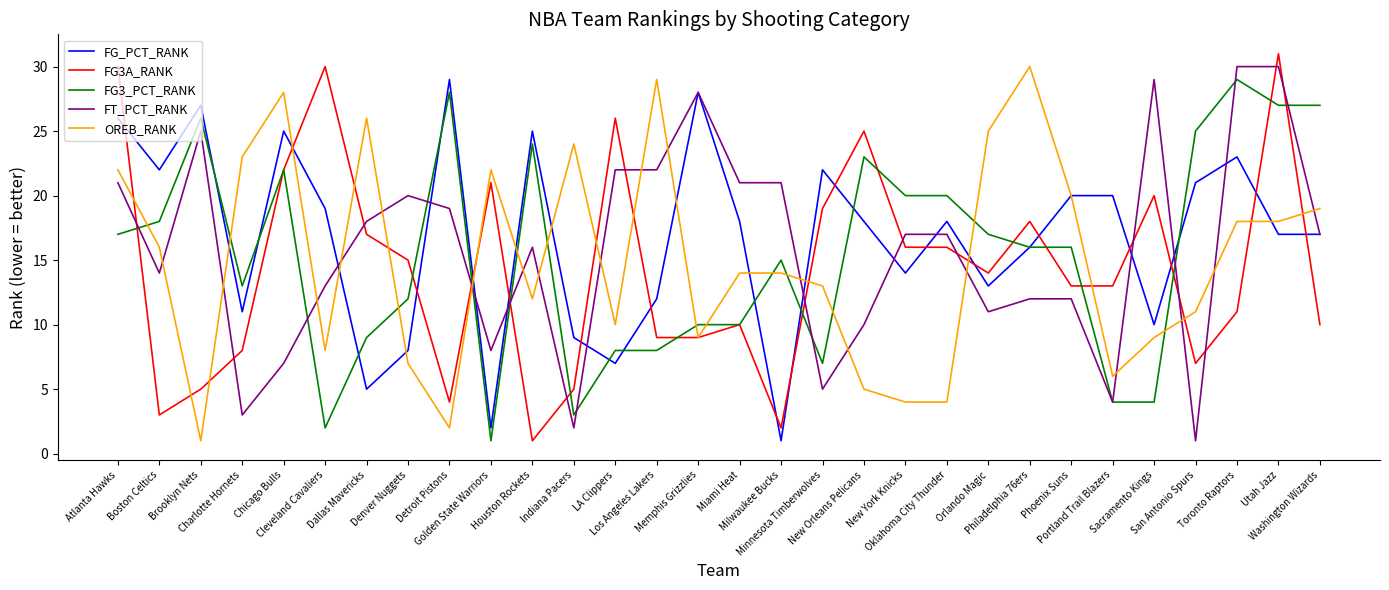

Reading left to right, transcribe all the data shown in this chart.

FG_PCT_RANK: 26	22	27	11	25	19	5	8	29	2	25	9	7	12	28	18	1	22	18	14	18	13	16	20	20	10	21	23	17	17
FG3A_RANK: 30	3	5	8	22	30	17	15	4	21	1	5	26	9	9	10	2	19	25	16	16	14	18	13	13	20	7	11	31	10
FG3_PCT_RANK: 17	18	26	13	22	2	9	12	28	1	24	3	8	8	10	10	15	7	23	20	20	17	16	16	4	4	25	29	27	27
FT_PCT_RANK: 21	14	25	3	7	13	18	20	19	8	16	2	22	22	28	21	21	5	10	17	17	11	12	12	4	29	1	30	30	17
OREB_RANK: 22	16	1	23	28	8	26	7	2	22	12	24	10	29	9	14	14	13	5	4	4	25	30	20	6	9	11	18	18	19